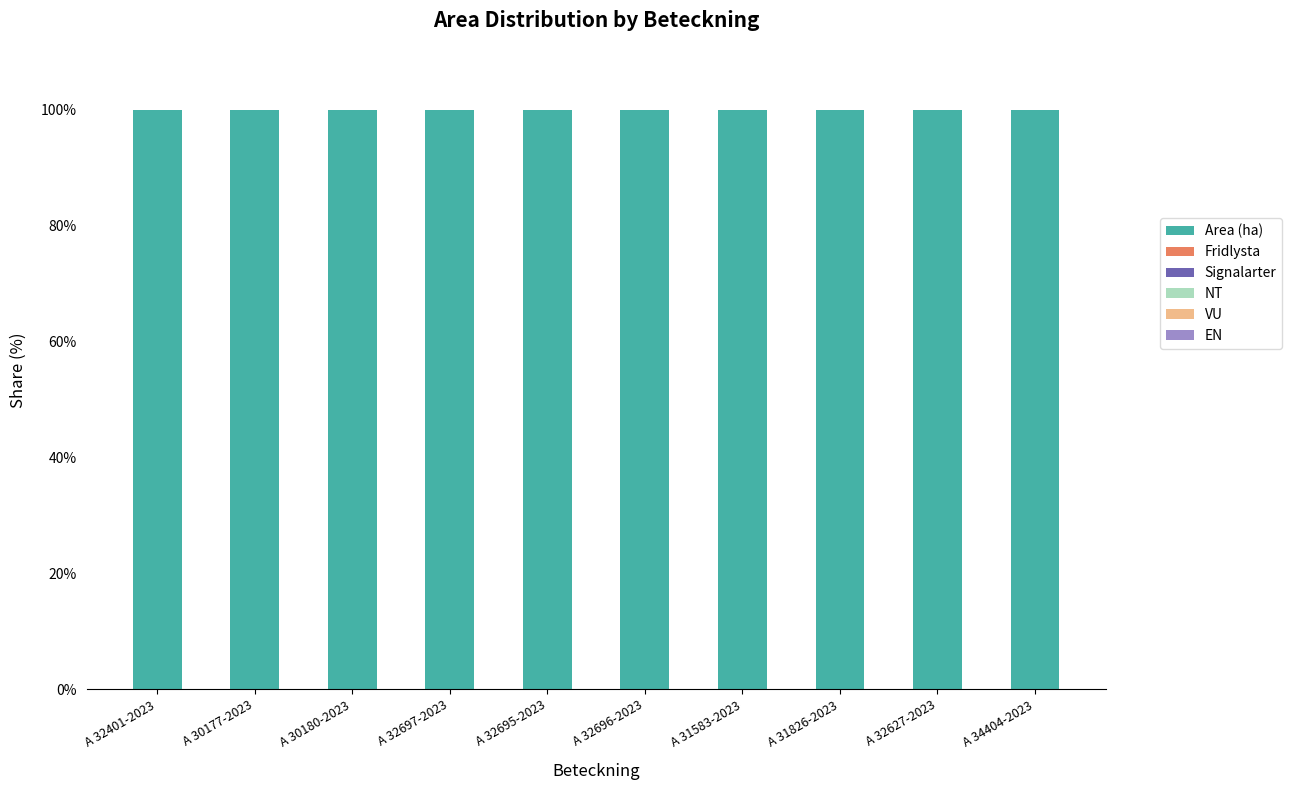

Which series has the largest total across all categories?

Area (ha)